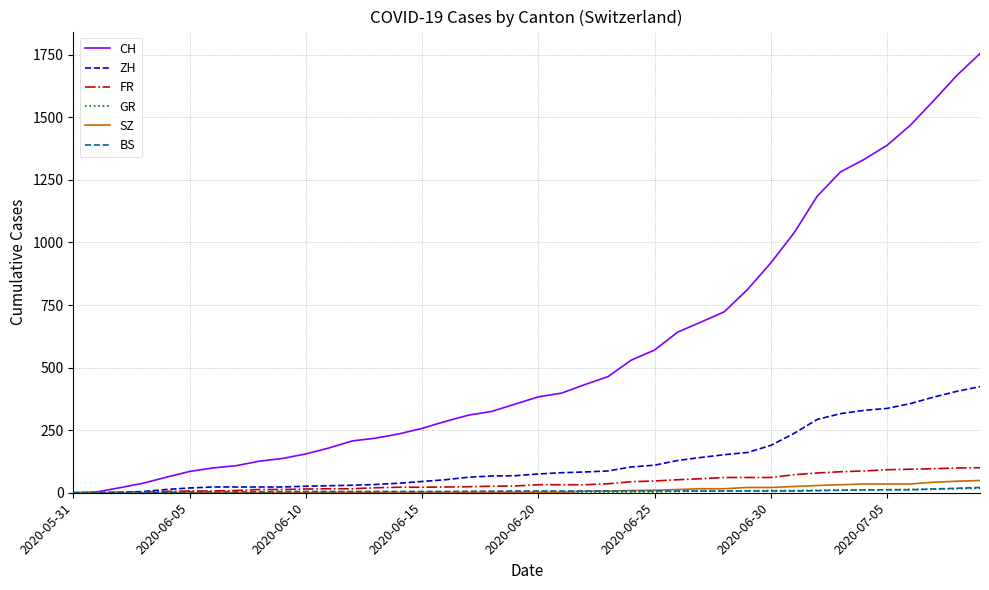

Which series has the widest spread of values?

CH